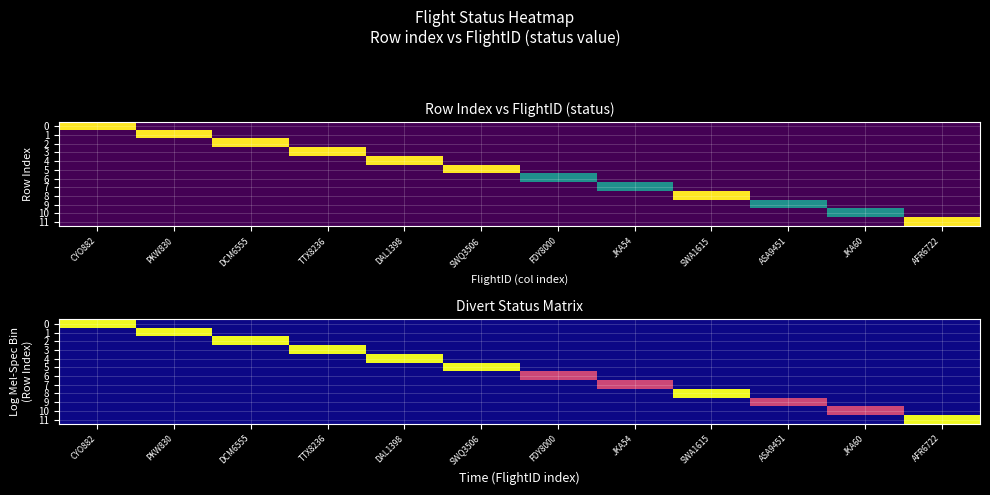

What is the difference between the 8 values at FDY8000 and SWA1615?

2